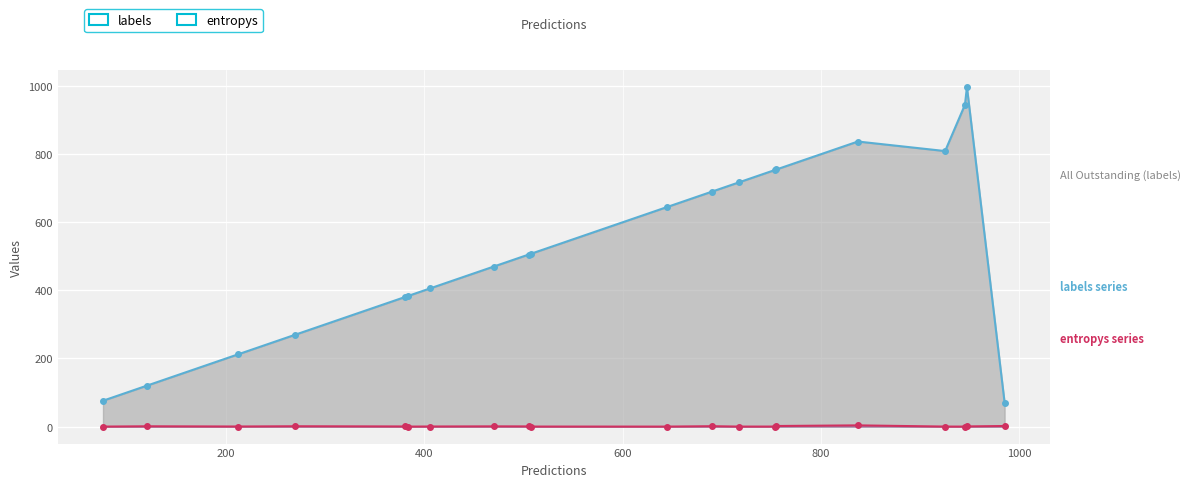

True or false: entropys has a value of 0.2 at 947.

False